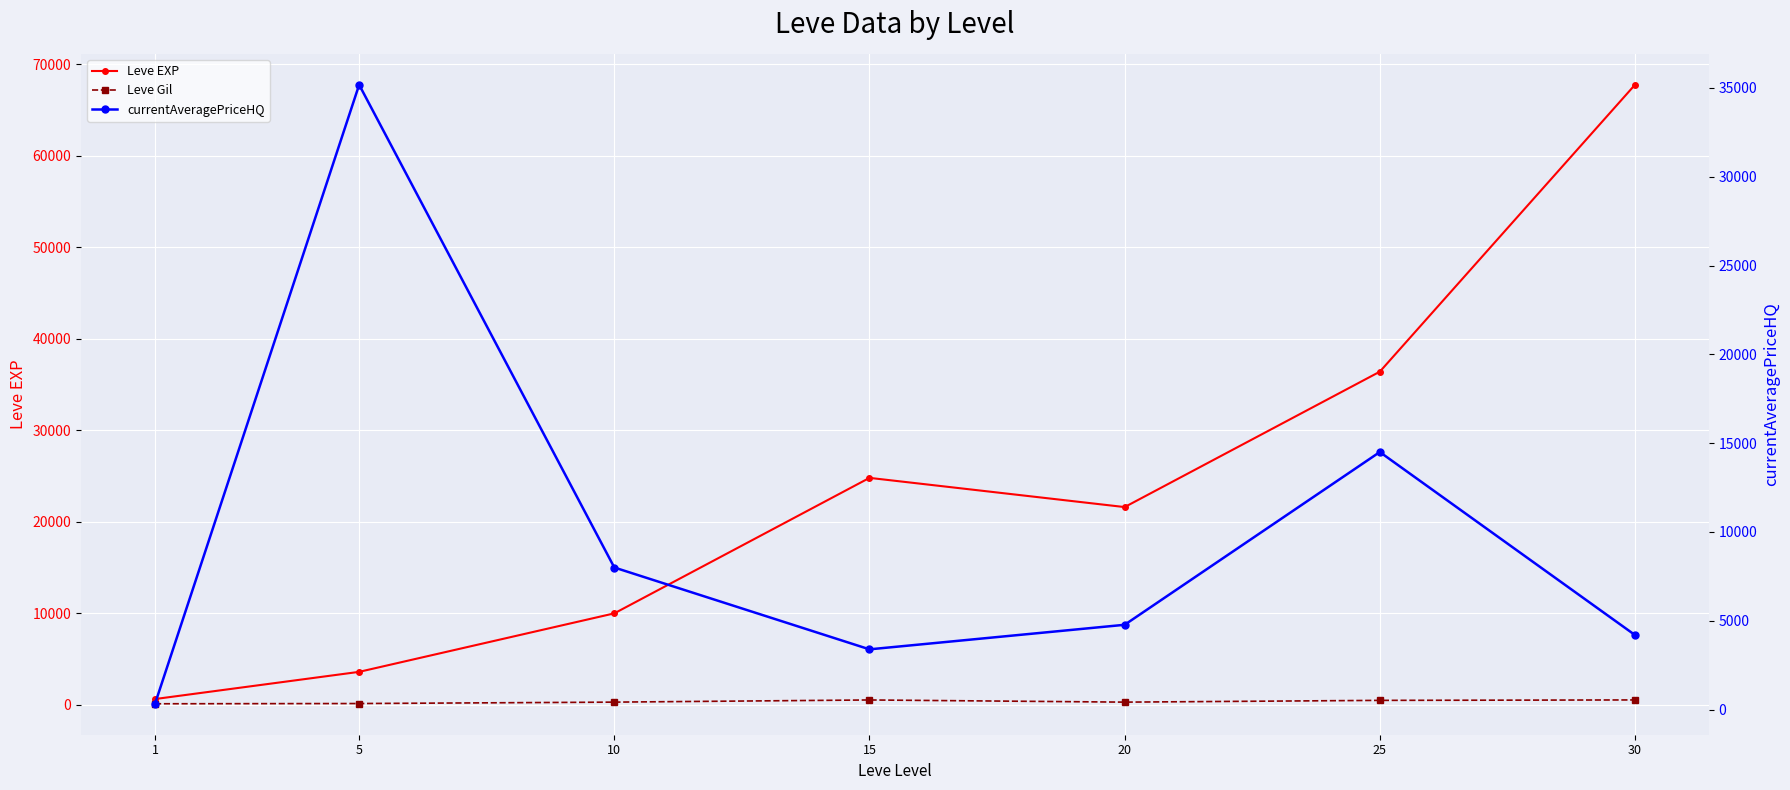

Reading left to right, transcribe all the data shown in this chart.

Leve EXP: 1=630.0	5=3600.0	10=9990.0	15=24790.0	20=21600.0	25=36390.0	30=67730.0
Leve Gil: 1=113.0	5=139.0	10=293.0	15=529.0	20=292.0	25=485.0	30=532.0
currentAveragePriceHQ: 1=329.1	5=35173.3	10=8000.0	15=3393.3	20=4775.0	25=14500.0	30=4200.0